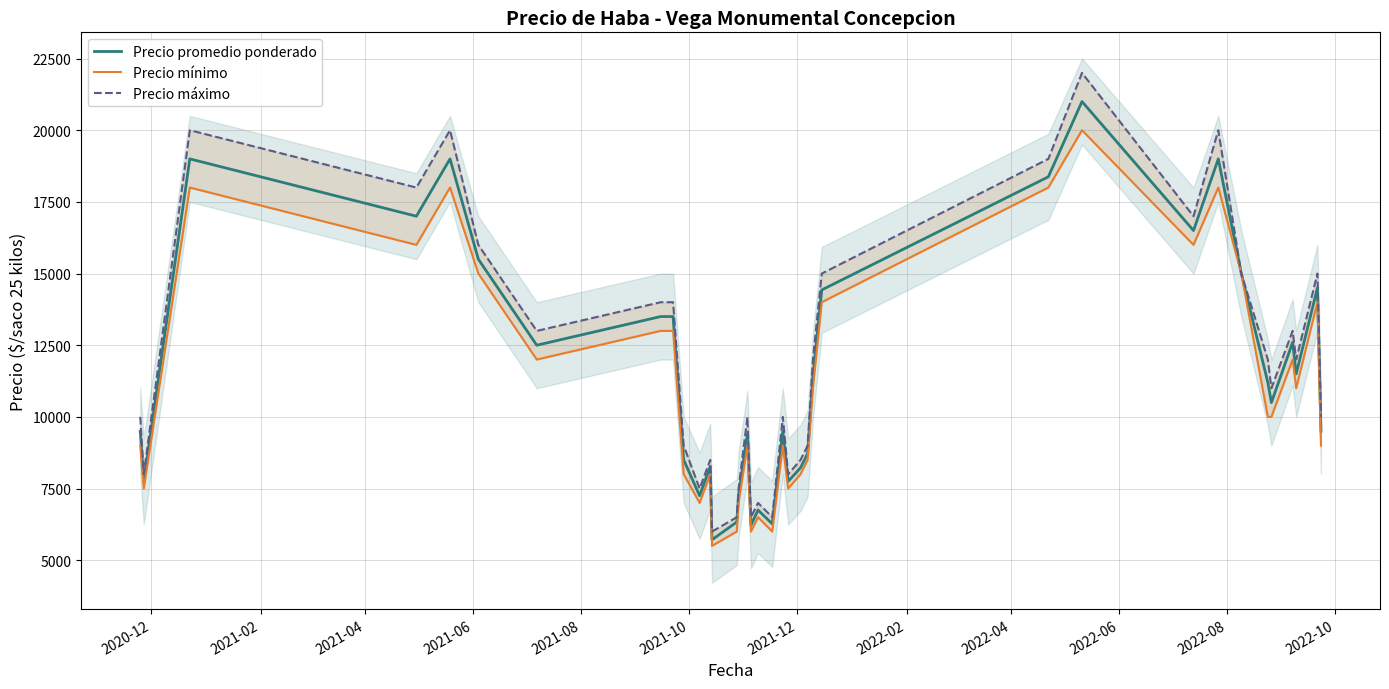

What is the lowest value of the Precio promedio ponderado series?

5714